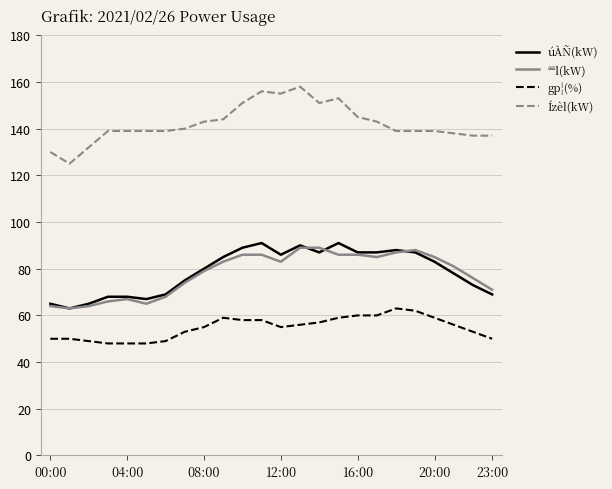

True or false: Ízèl(kW) has more than 2 points higher than both neighbors.

True